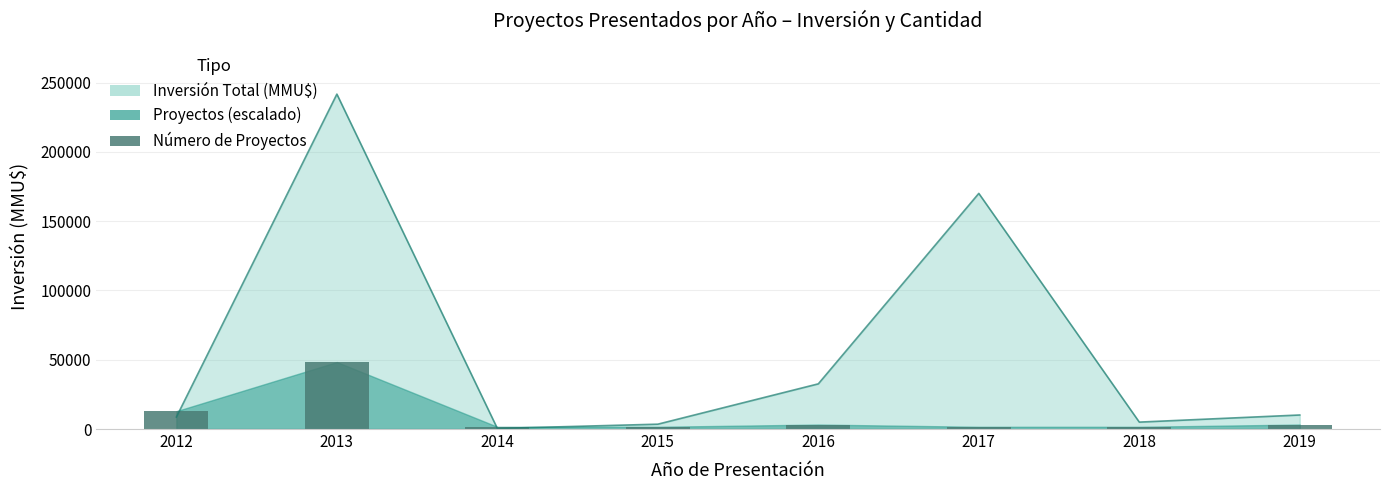

How many values exceed 3221?

4